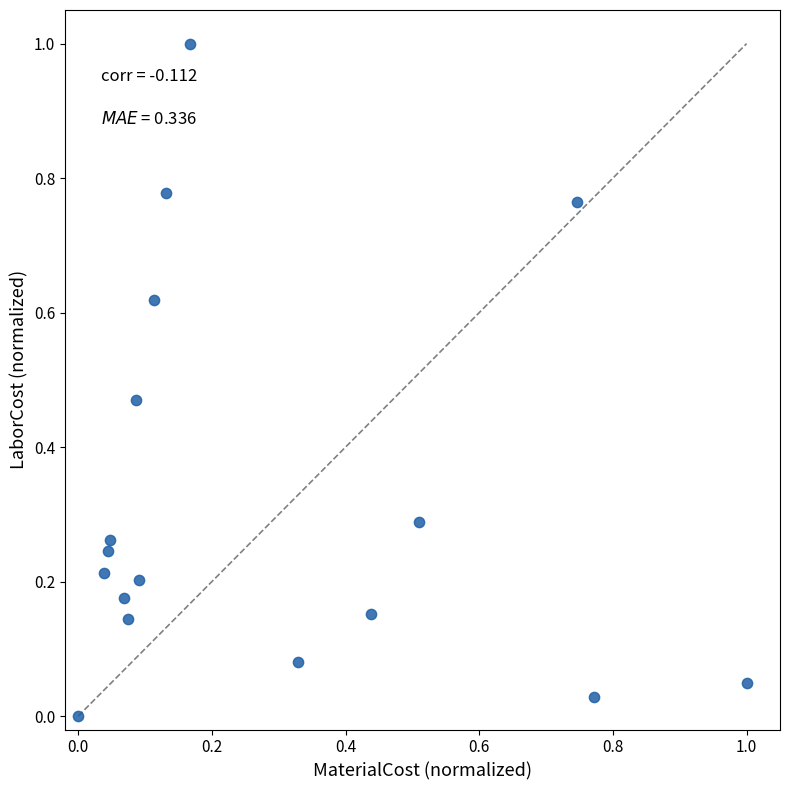

What is the range of X values (max minus min)?

1.0